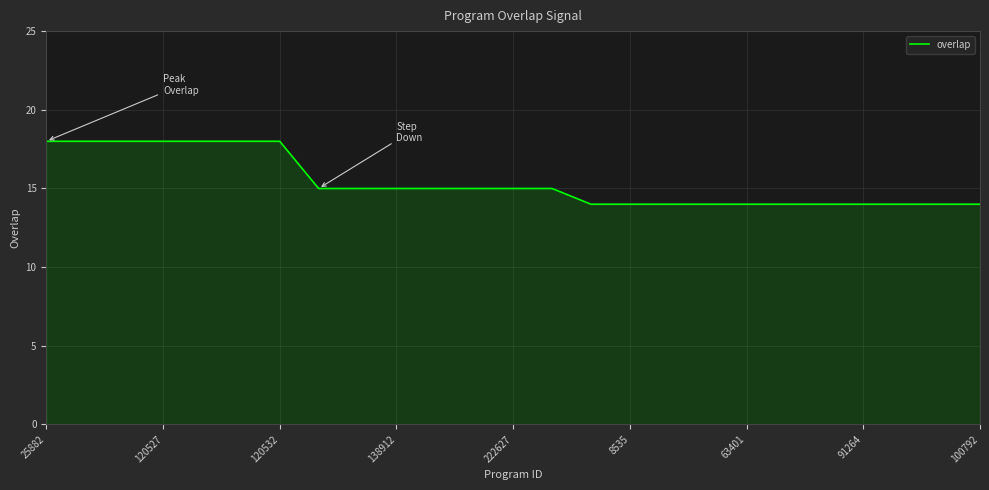

What is the minimum value shown in the chart?

14